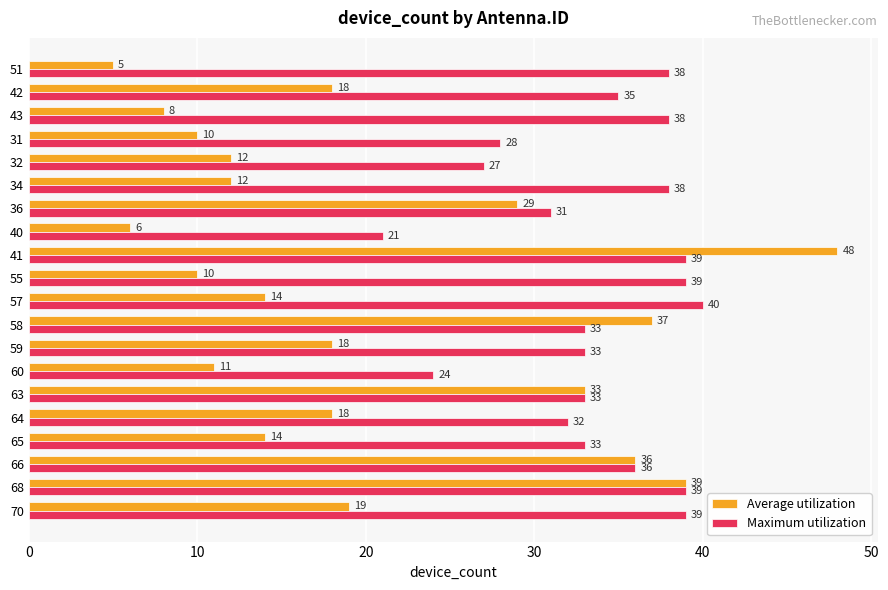

What is the total value across all series at 51?

43